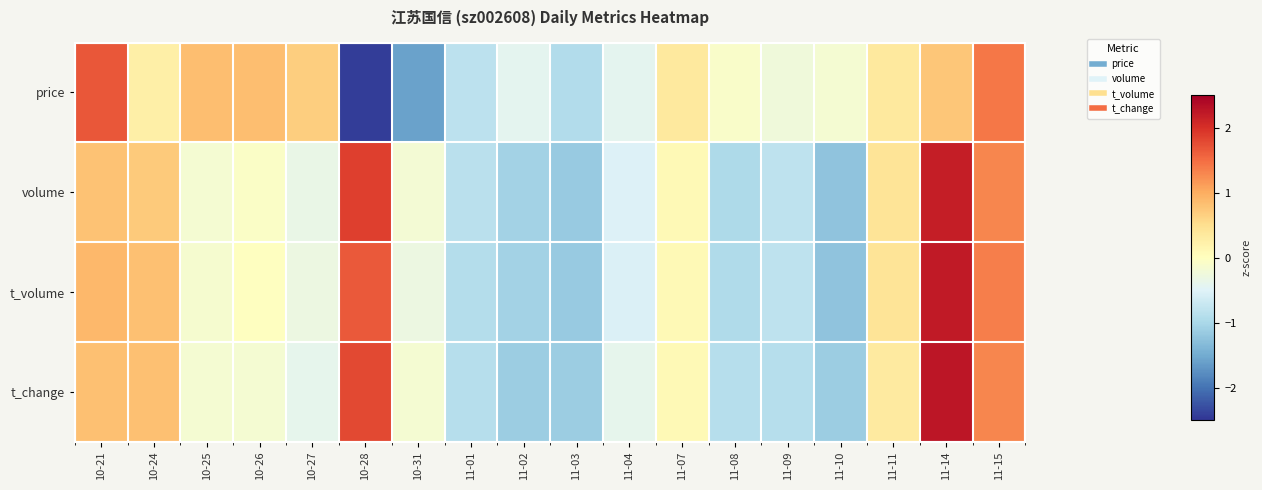

Reading right to left, list all the values displayed in this chart.

price: 11-15=1.4	11-14=0.8	11-11=0.3	11-10=-0.2	11-09=-0.3	11-08=-0.1	11-07=0.3	11-04=-0.4	11-03=-0.9	11-02=-0.4	11-01=-0.8	10-31=-1.6	10-28=-2.4	10-27=0.7	10-26=0.8	10-25=0.8	10-24=0.3	10-21=1.7
volume: 11-15=1.3	11-14=2.2	11-11=0.4	11-10=-1.2	11-09=-0.8	11-08=-1.0	11-07=0.1	11-04=-0.5	11-03=-1.2	11-02=-1.1	11-01=-0.9	10-31=-0.2	10-28=1.9	10-27=-0.3	10-26=-0.1	10-25=-0.2	10-24=0.7	10-21=0.8
t_volume: 11-15=1.3	11-14=2.2	11-11=0.4	11-10=-1.2	11-09=-0.8	11-08=-0.9	11-07=0.1	11-04=-0.5	11-03=-1.2	11-02=-1.1	11-01=-0.9	10-31=-0.3	10-28=1.7	10-27=-0.3	10-26=-0.0	10-25=-0.1	10-24=0.8	10-21=0.9
t_change: 11-15=1.3	11-14=2.3	11-11=0.3	11-10=-1.1	11-09=-0.9	11-08=-0.9	11-07=0.1	11-04=-0.4	11-03=-1.1	11-02=-1.1	11-01=-0.9	10-31=-0.2	10-28=1.8	10-27=-0.4	10-26=-0.2	10-25=-0.2	10-24=0.8	10-21=0.8